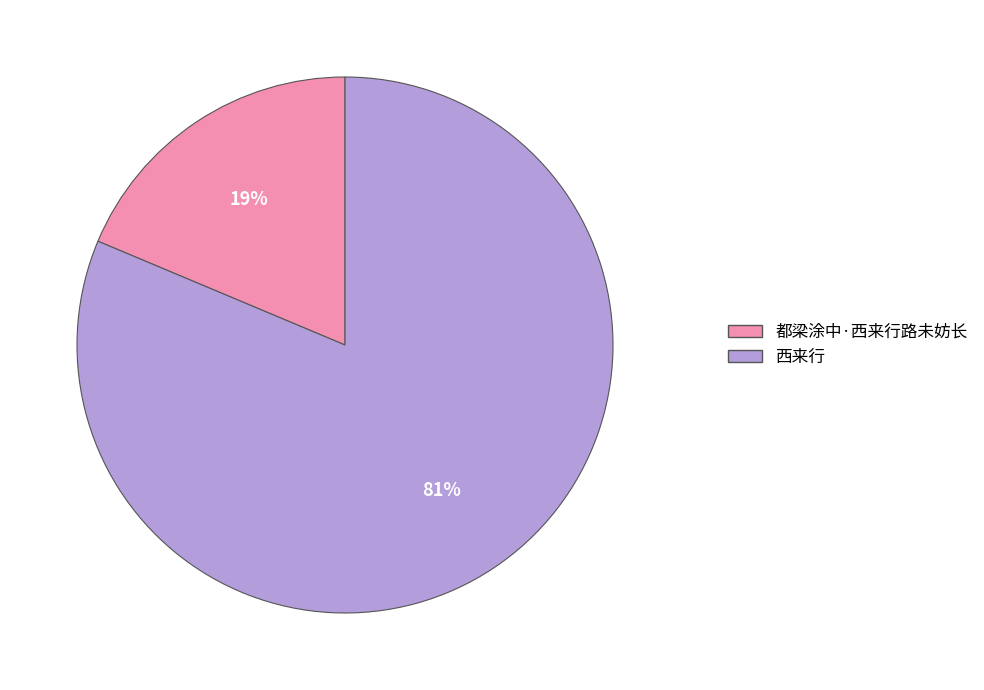

Which has a higher value, 都梁涂中·西来行路未妨长 or 西来行?

西来行